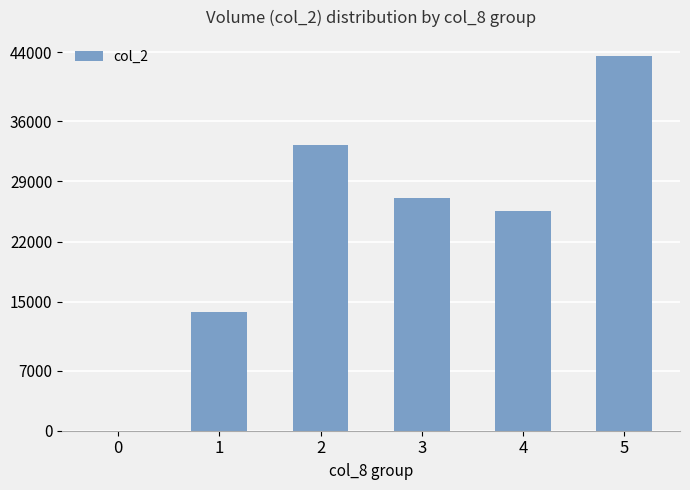

Which has a higher value, 1 or 4?

4